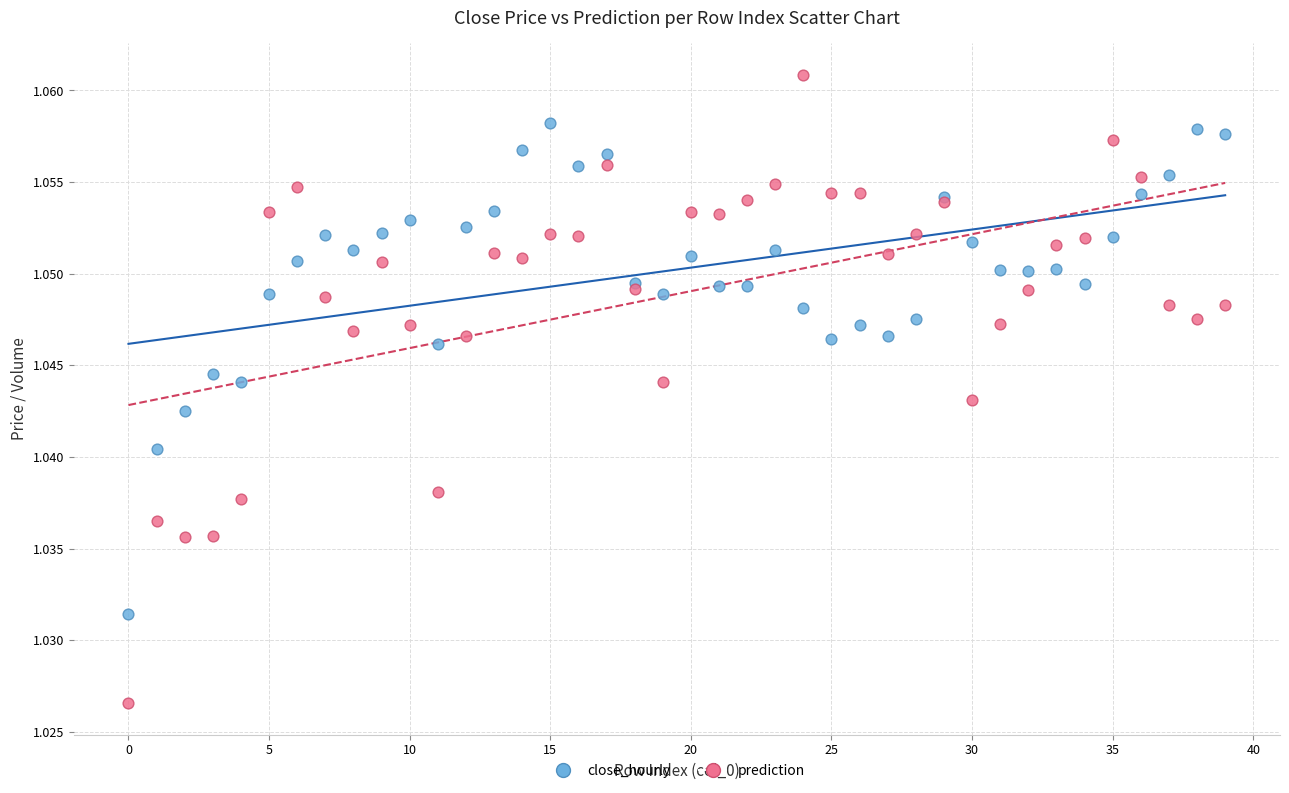

Which series reaches the maximum Y coordinate?

prediction